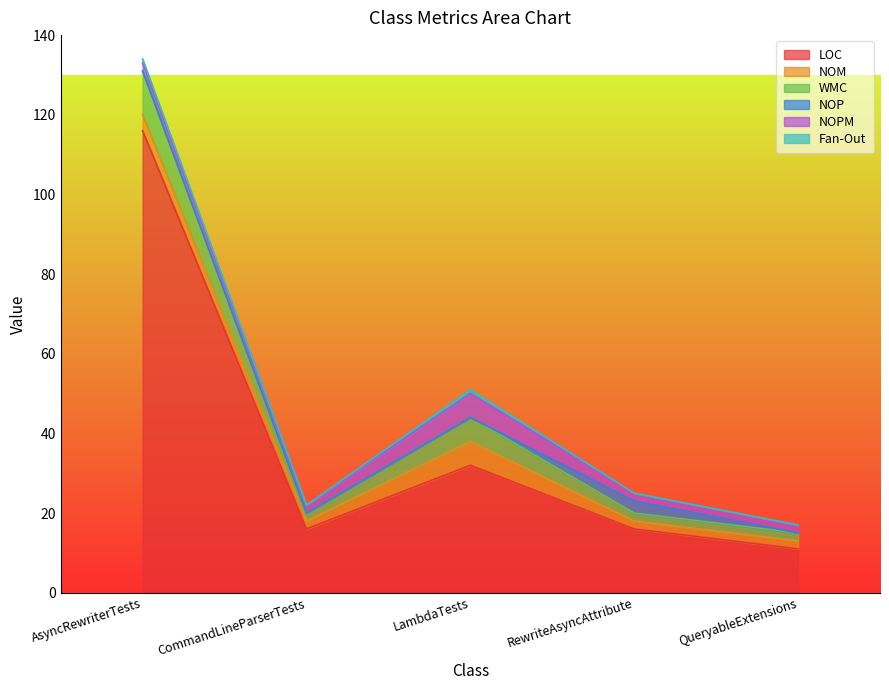

What is the total value across all series at LambdaTests?

51